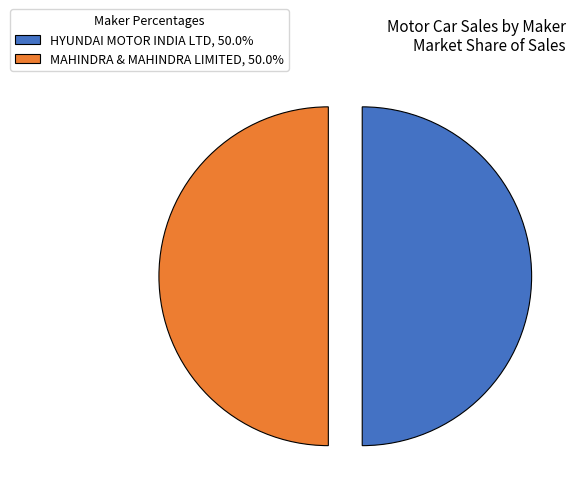

How many slices are in this pie chart?

2